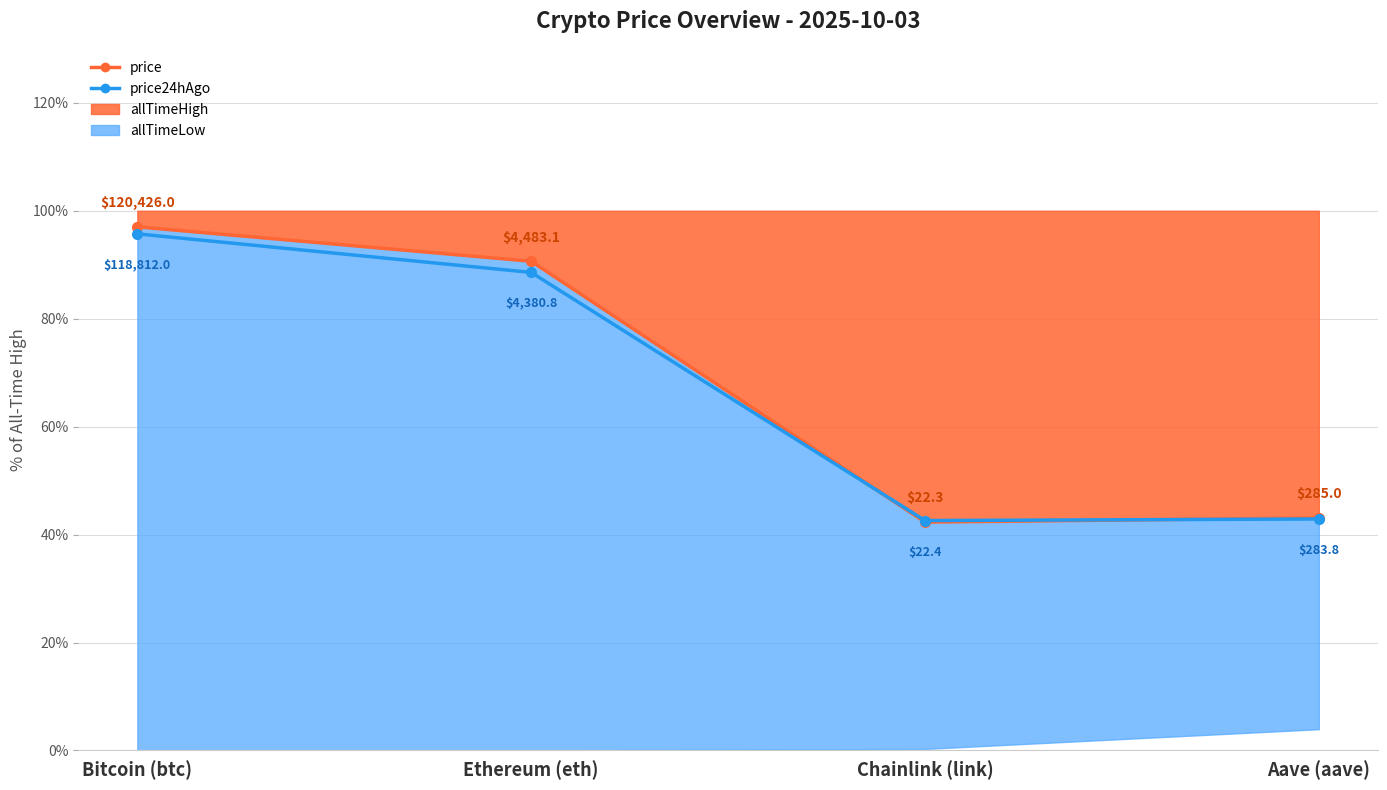

True or false: price24hAgo and price cross at least once.

True